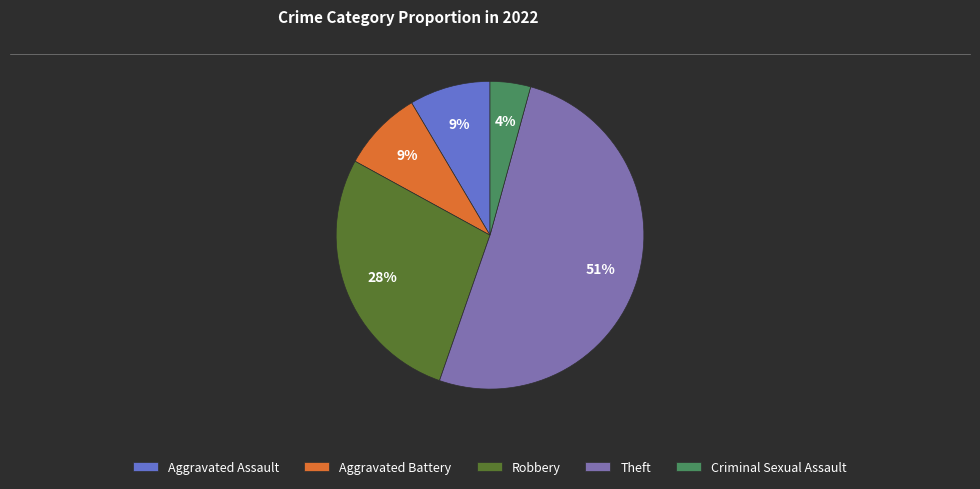

Which slice is the largest?

Theft